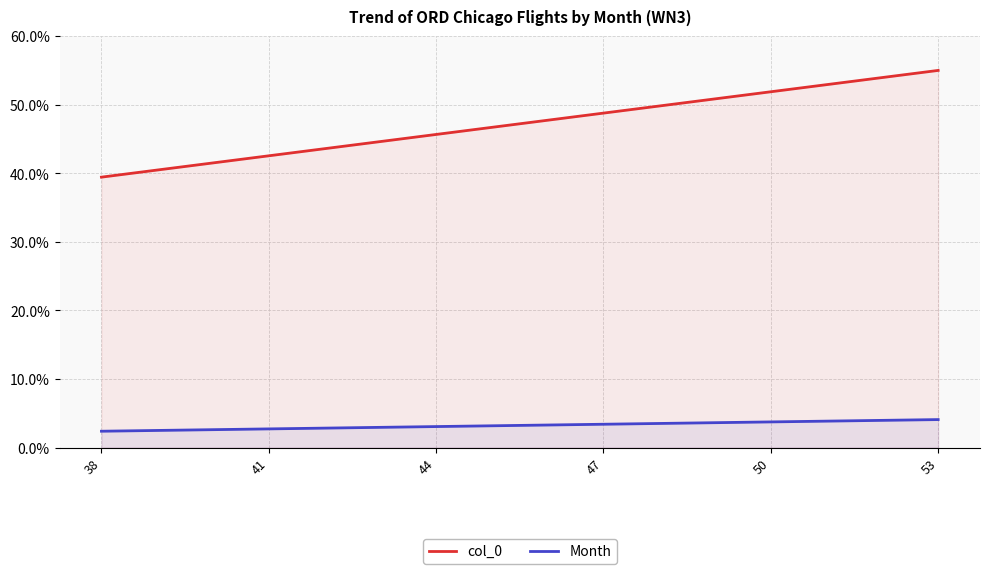

What is the spread (max minus min) of values at 47?

45.4